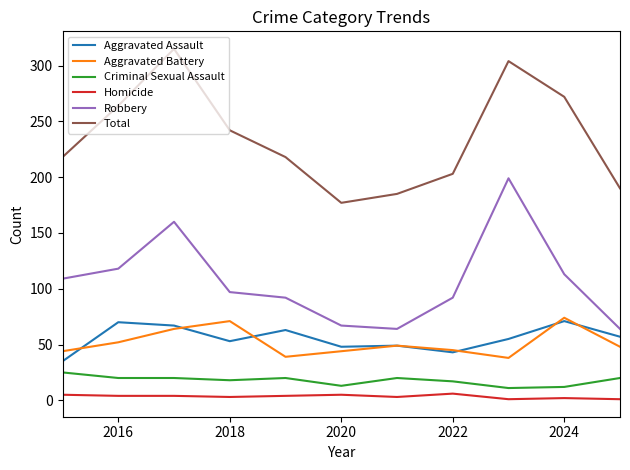

Which series has the largest total across all categories?

Total